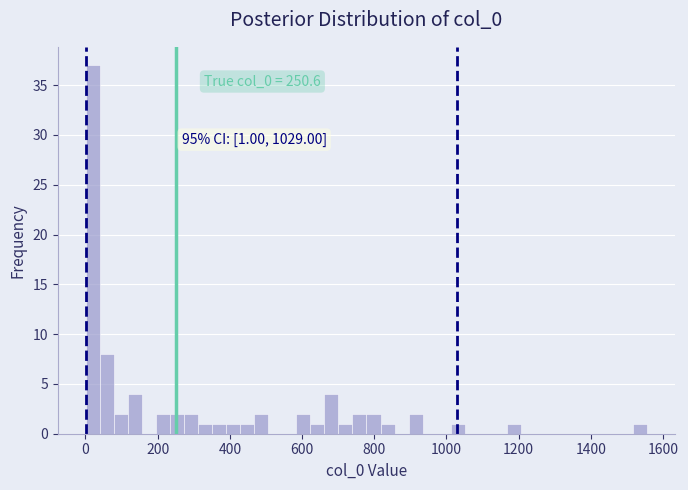

Around what value on the x-axis is the tallest bar? Give the approximate position of its centre, as read against the axis.

20